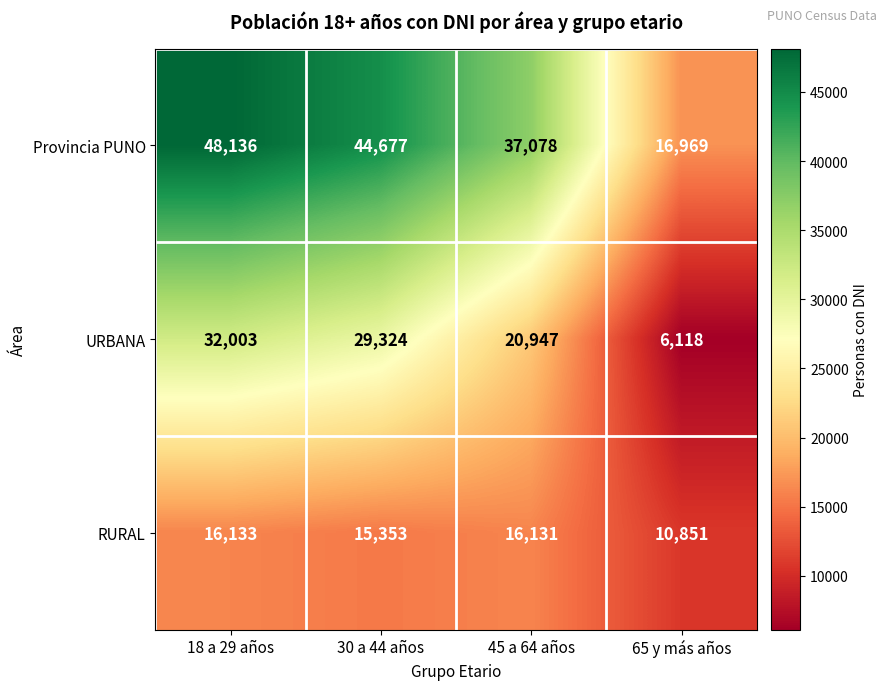

Rank the series by their average value, from lowest to highest.

RURAL, URBANA, Provincia PUNO